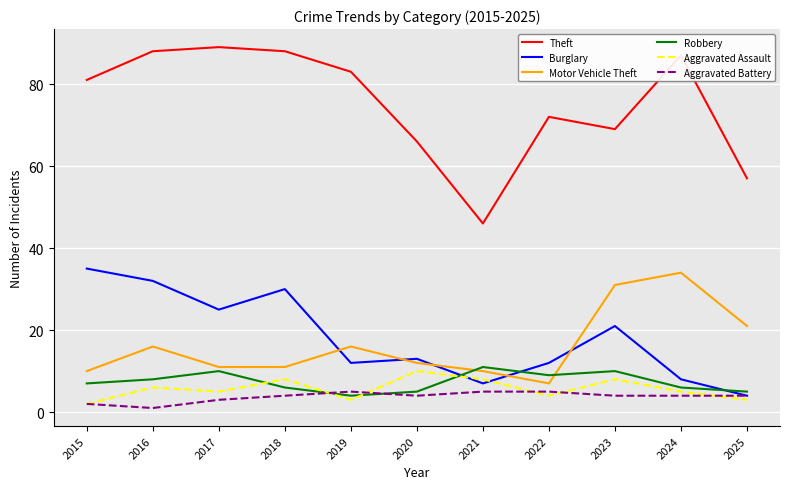

The value of Aggravated Assault at 2018 is 2. True or false?

False